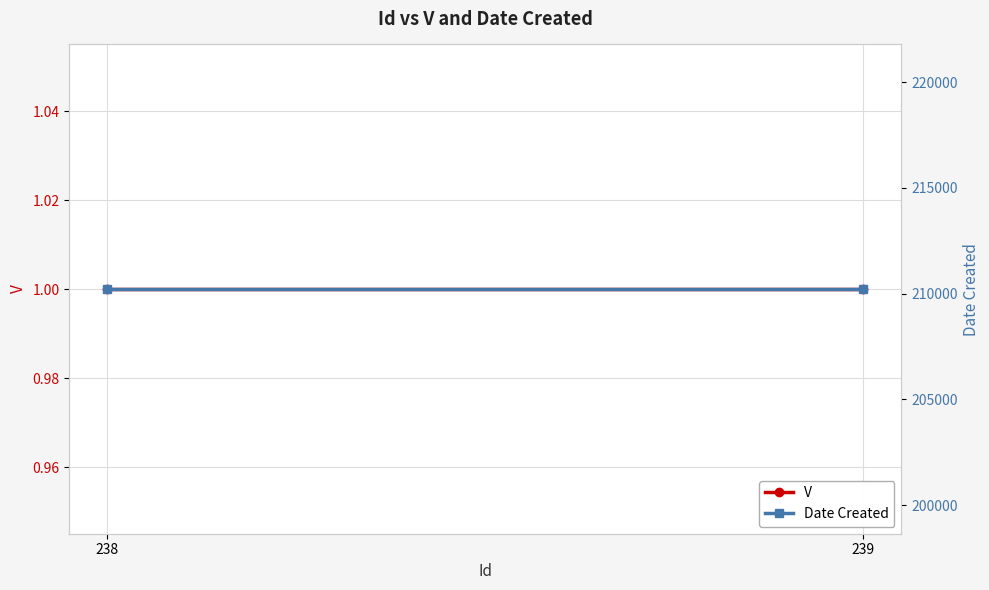

What is the maximum value for Date Created?

210218